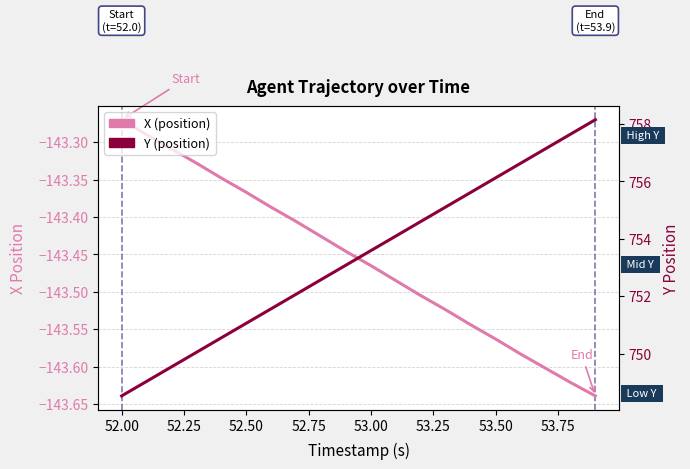

Rank the series by their maximum value, from highest to lowest.

Y, X